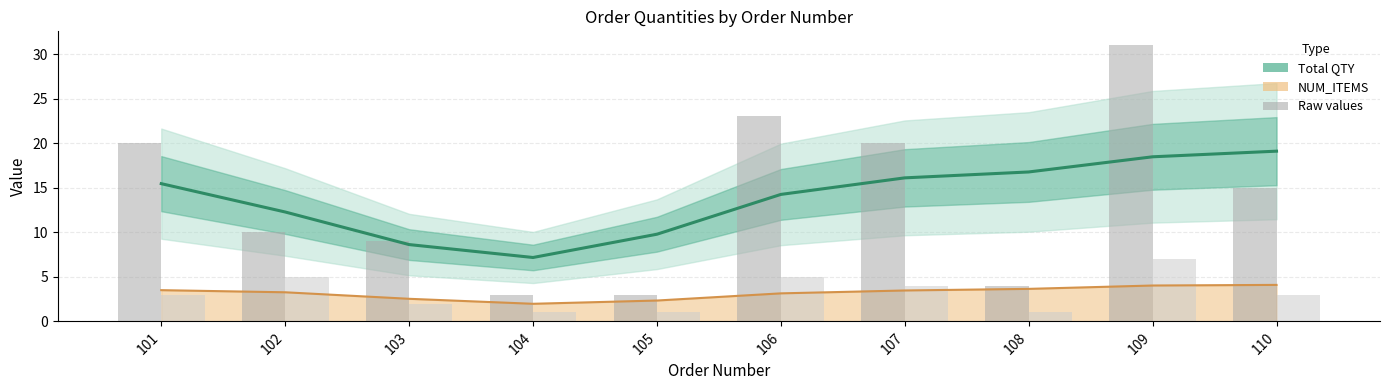

At which label does Total QTY reach its peak?

110